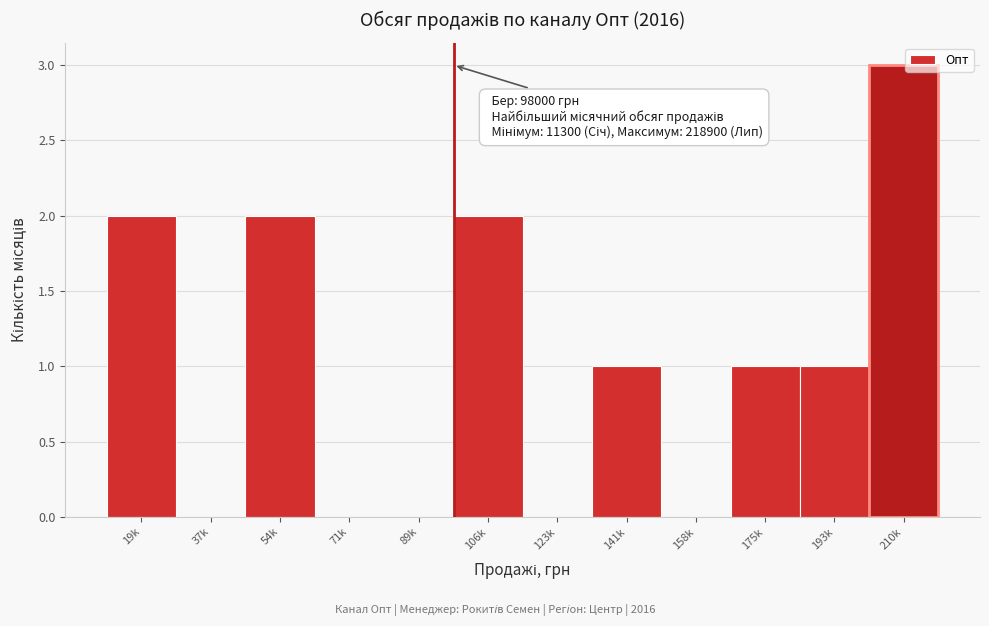

Reading right to left, list all the values displayed in this chart.

210k=3	193k=1	175k=1	158k=0	141k=1	123k=0	106k=2	89k=0	71k=0	54k=2	37k=0	19k=2